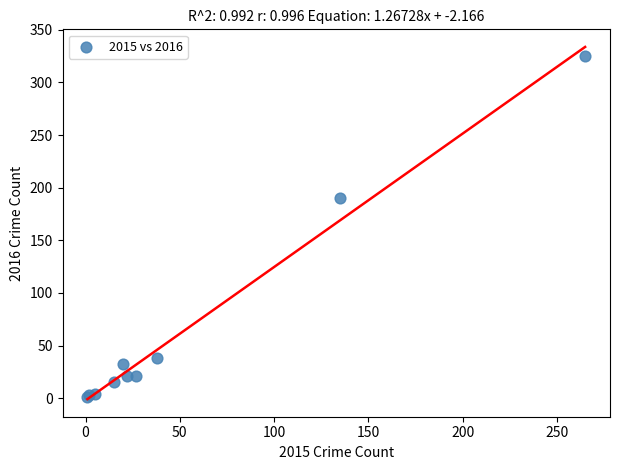

What Y value in the scatter plot is closest to 163?

190